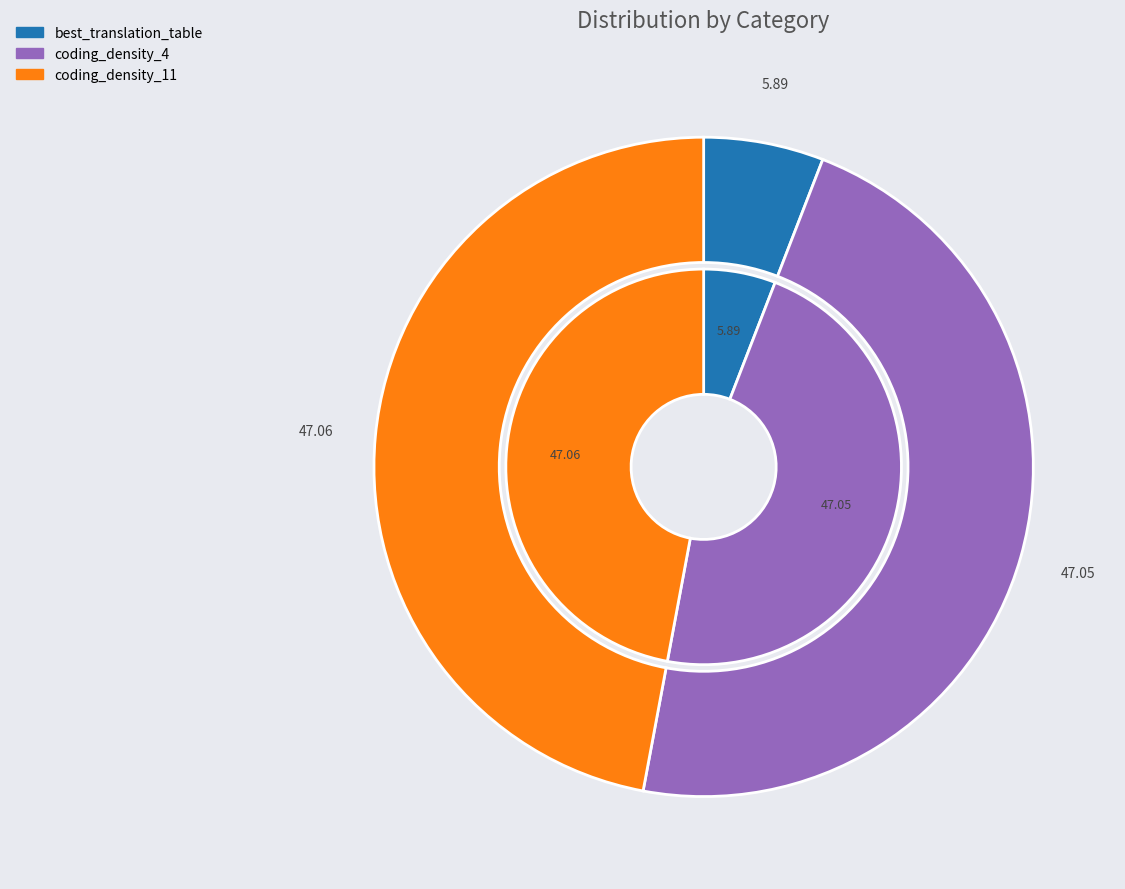

To the nearest percent, what percentage of the pie is best_translation_table?

6%